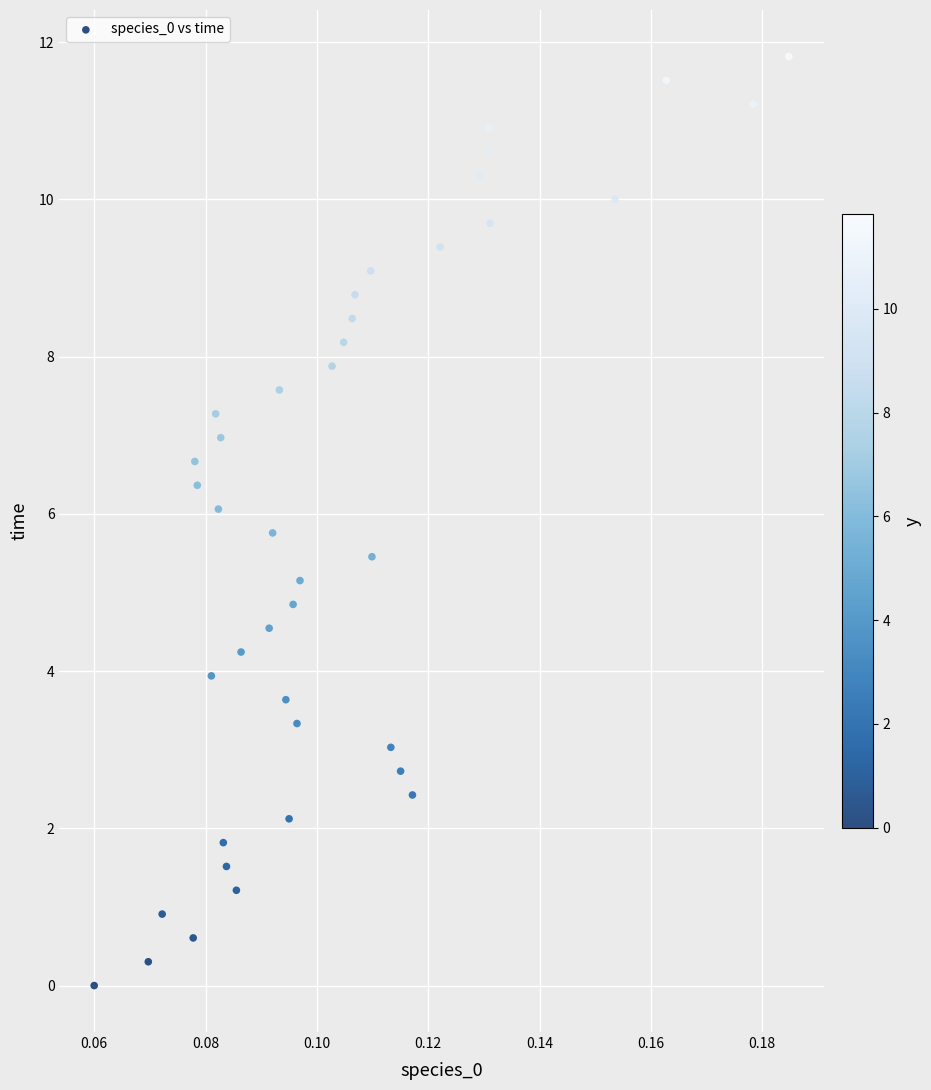

What is the range of Y values (max minus min)?

11.8